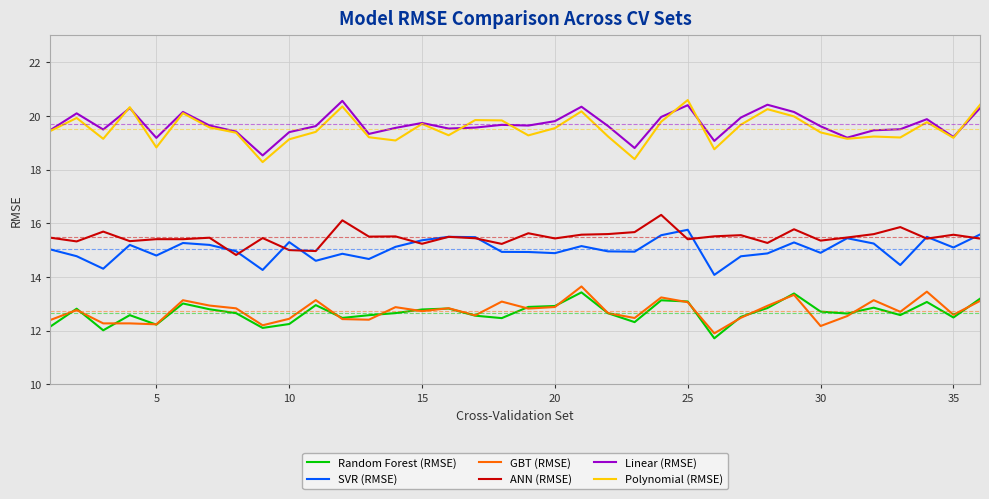

True or false: SVR (RMSE) and Polynomial (RMSE) intersect in this chart.

False